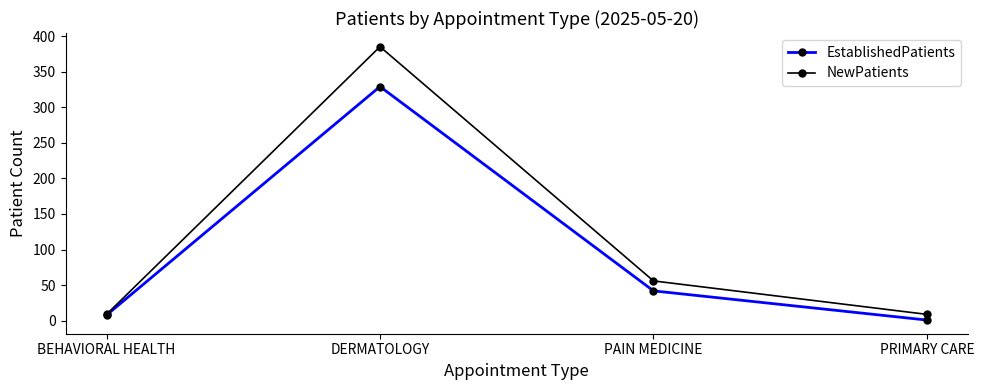

Count the NewPatients values in the range 9 to 385.

4